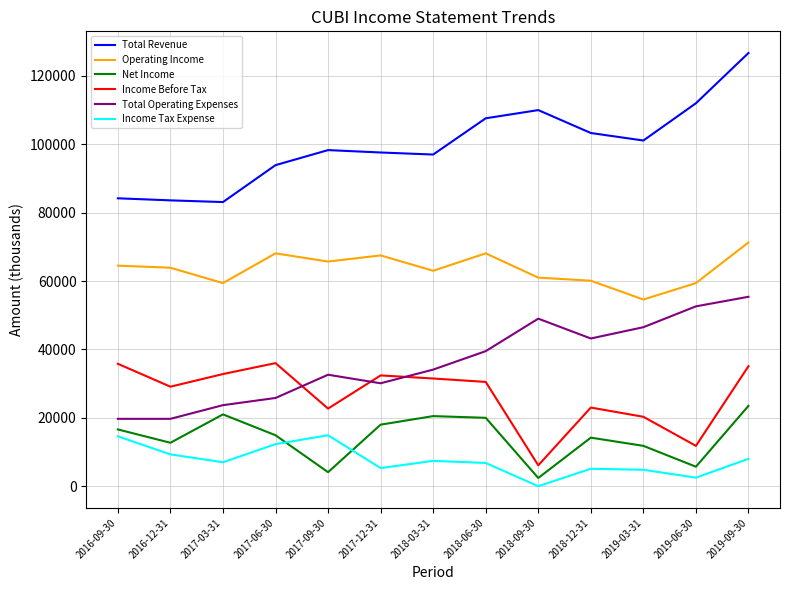

What is the difference between the maximum and minimum values in the Net Income series?

21100